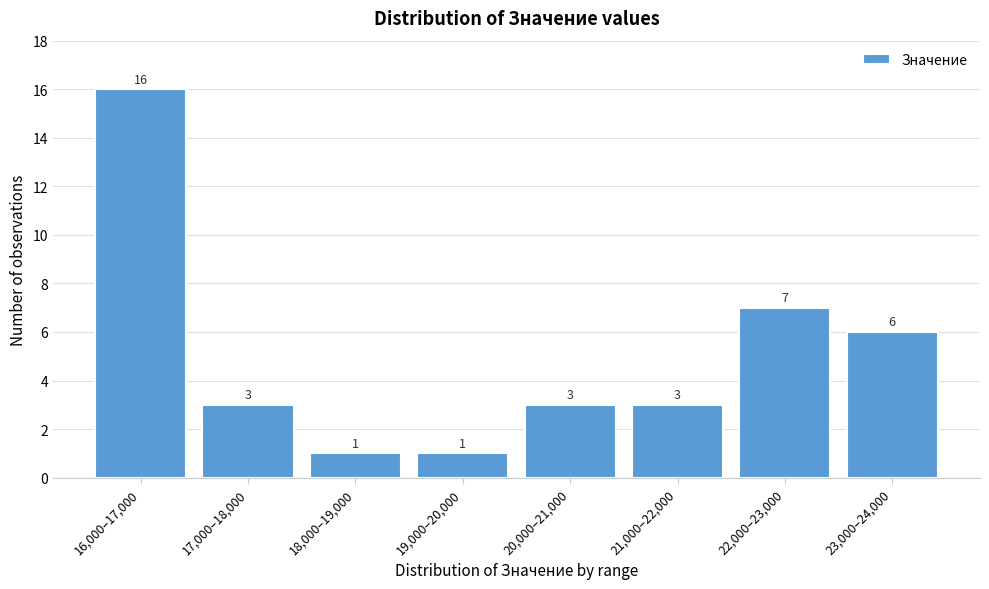

Reading left to right, extract all data points from this chart.

16	3	1	1	3	3	7	6